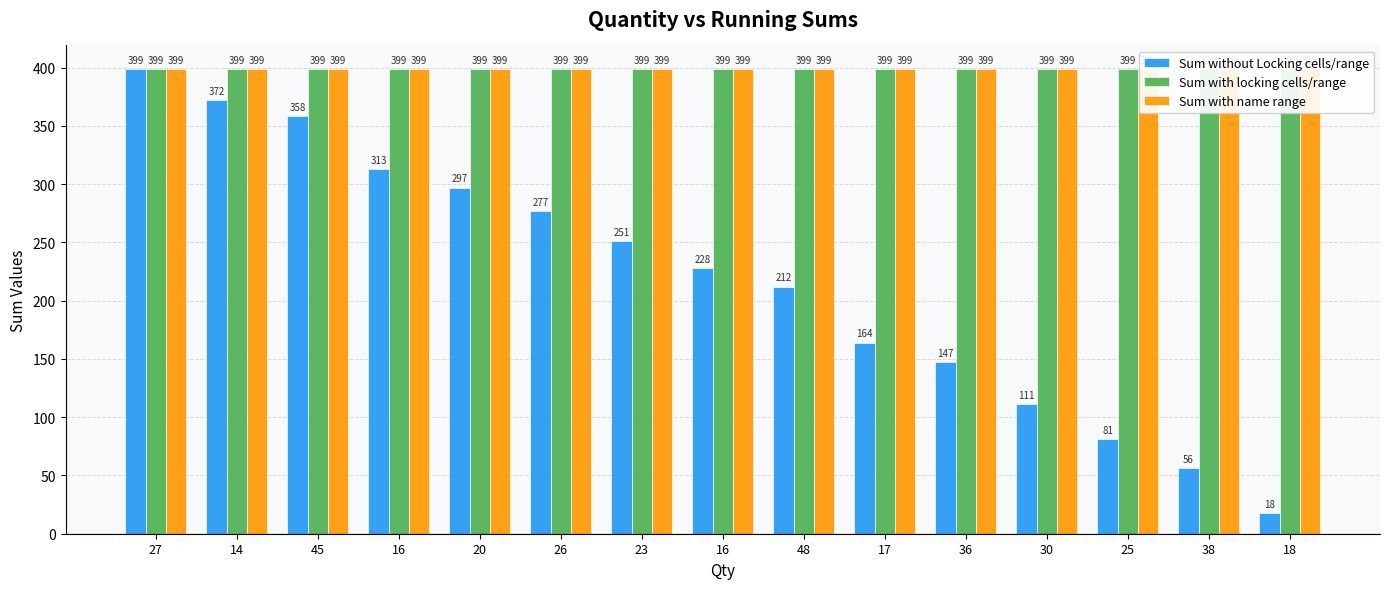

What is the maximum value shown in the chart?

399